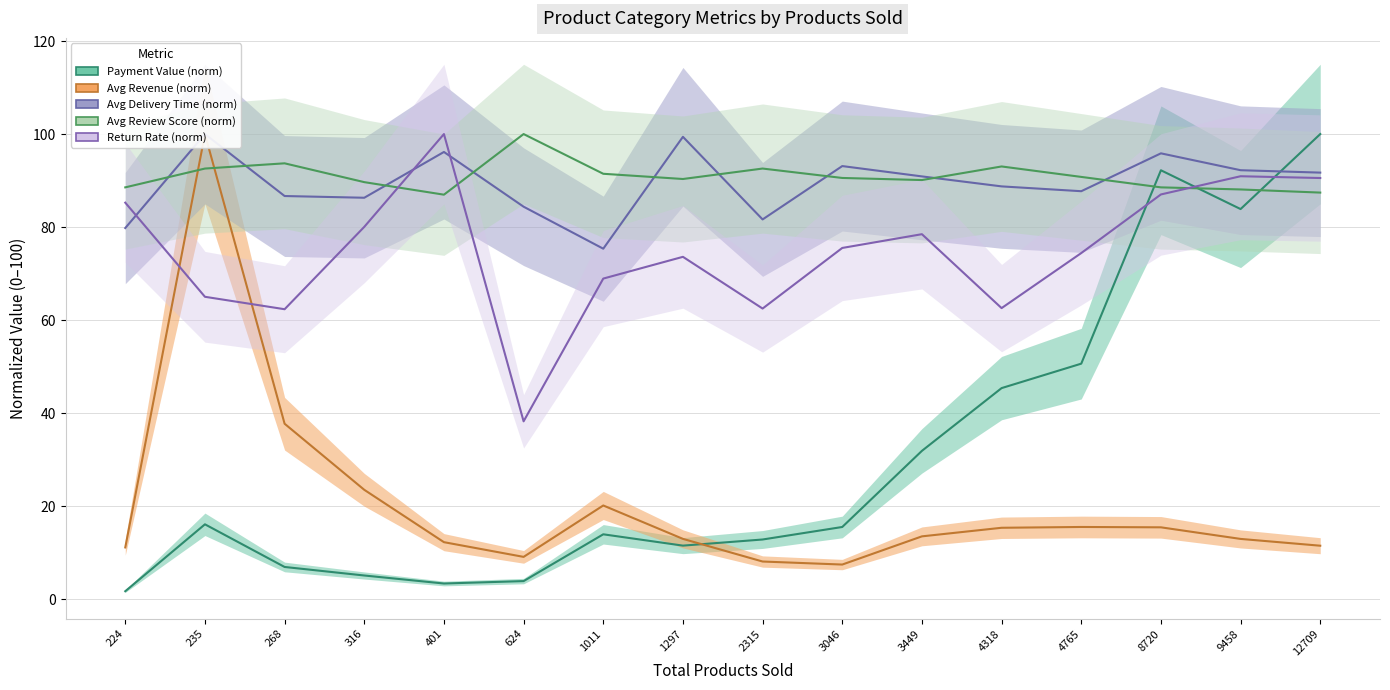

Is this an area chart (filled region under the line)?

No